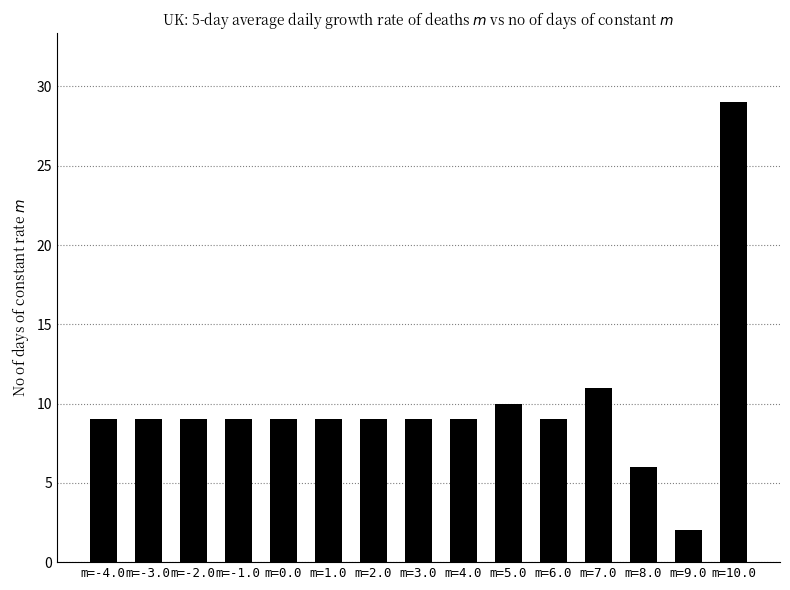

The chart shows a value of 29 at m=10.0. True or false?

True